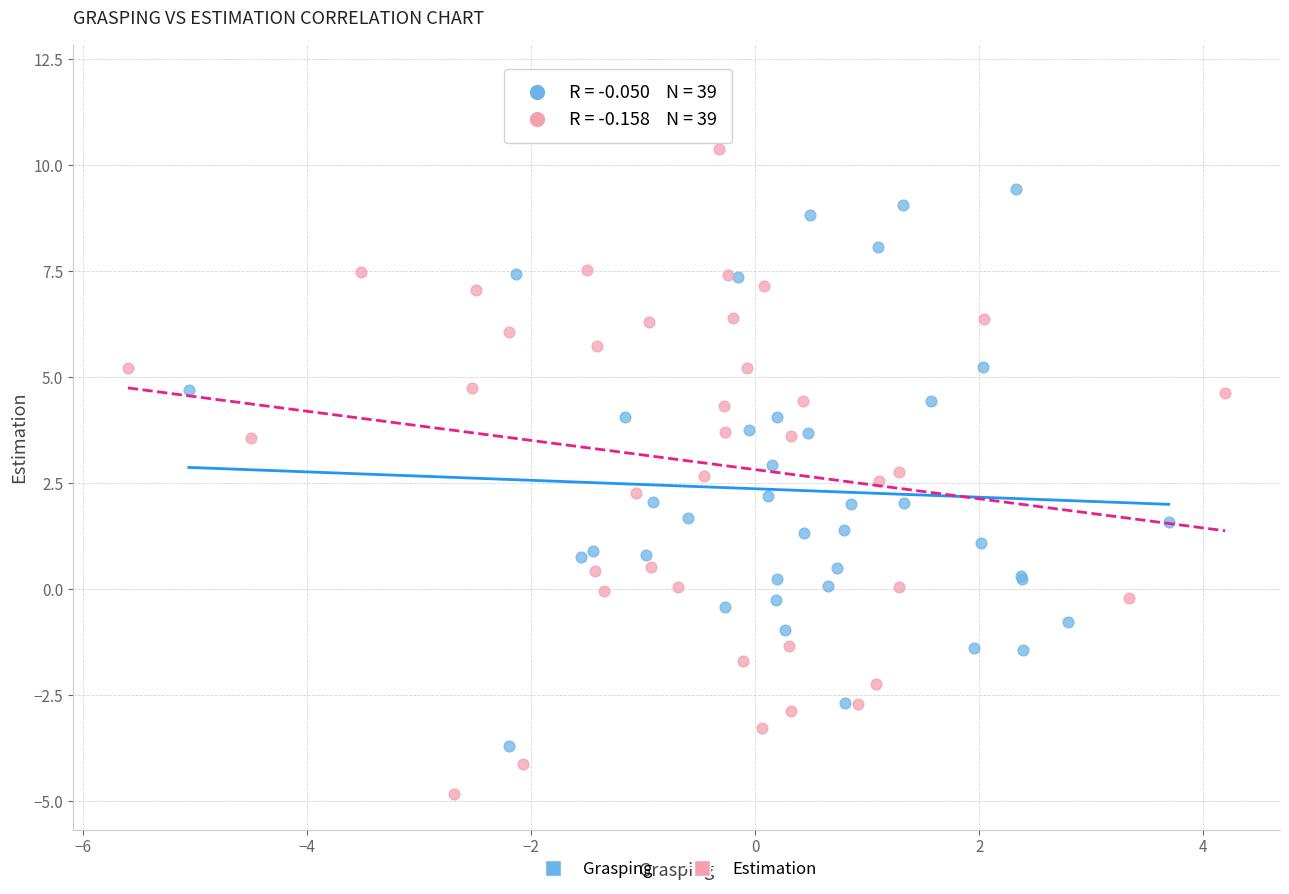

Which series reaches the maximum Y coordinate?

Estimation